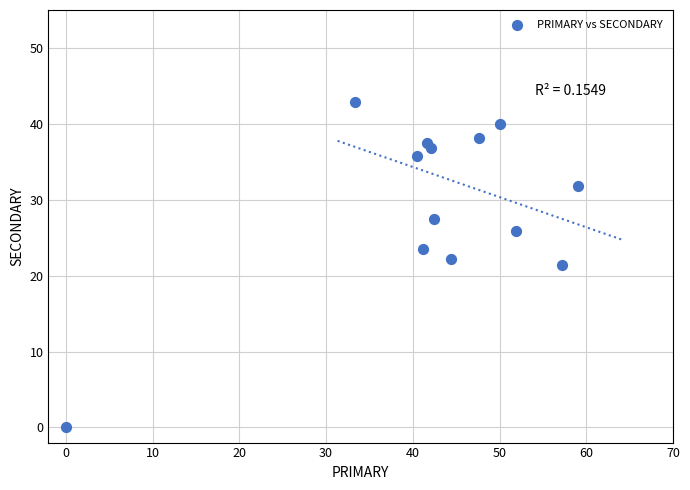

What is the range of X values (max minus min)?

59.1